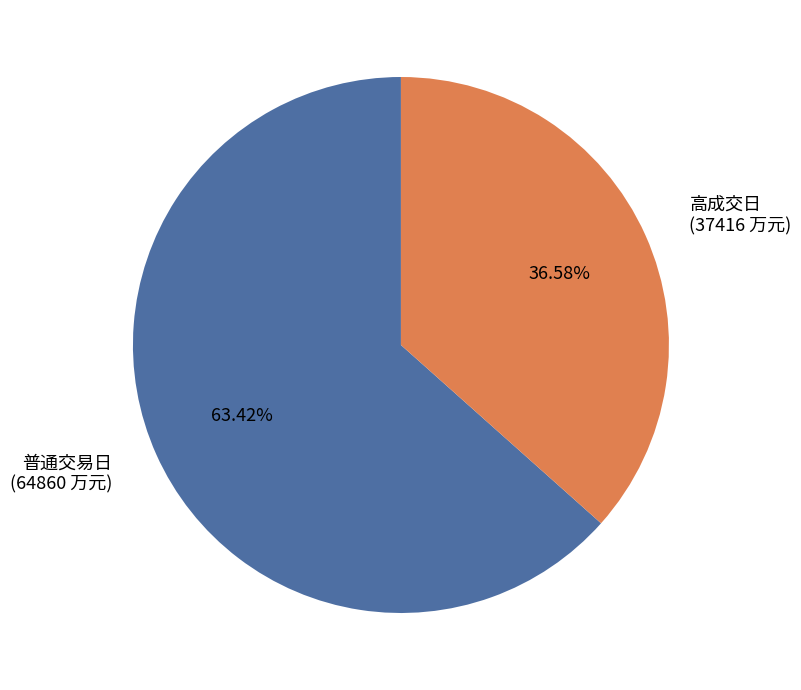

Rank the categories by value from lowest to highest.

高成交日 (37416 万元), 普通交易日 (64860 万元)